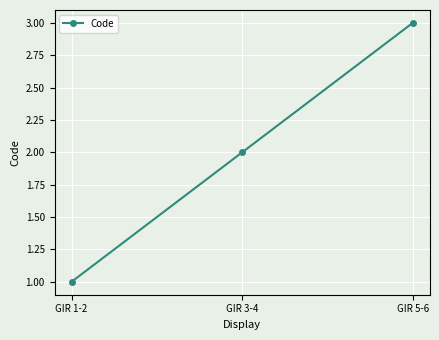

Reading right to left, what are all the values shown in this chart?

3	2	1